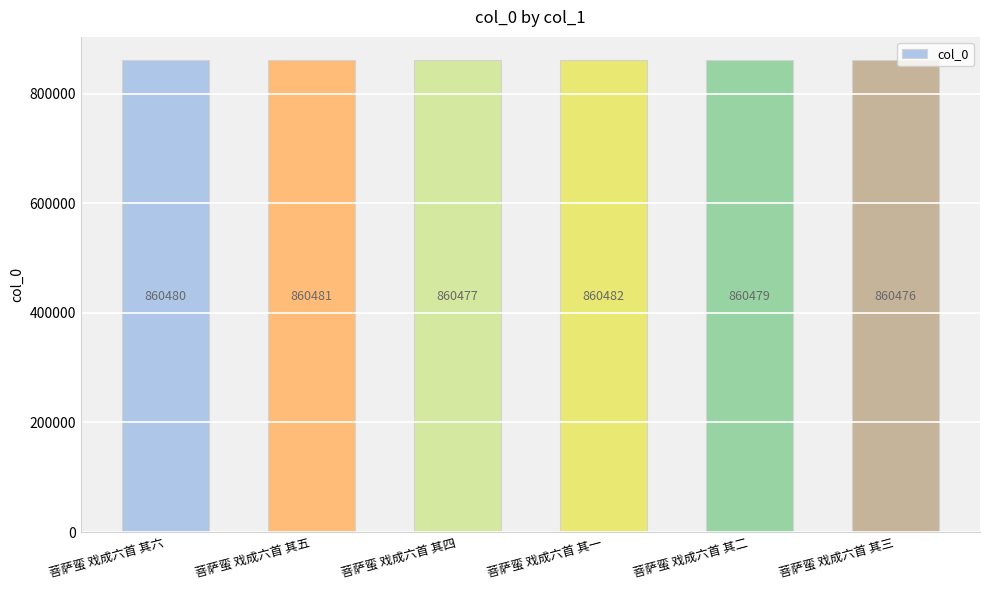

Reading left to right, what are all the values shown in this chart?

菩萨蛮 戏成六首 其六=860480	菩萨蛮 戏成六首 其五=860481	菩萨蛮 戏成六首 其四=860477	菩萨蛮 戏成六首 其一=860482	菩萨蛮 戏成六首 其二=860479	菩萨蛮 戏成六首 其三=860476